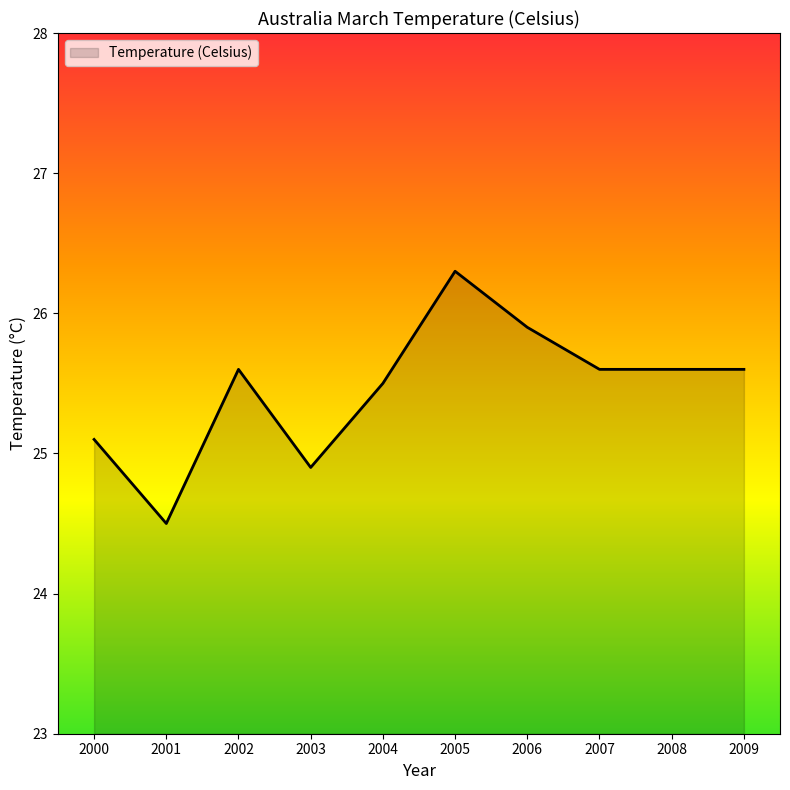

Between 2009 and 2006, which is larger?

2006